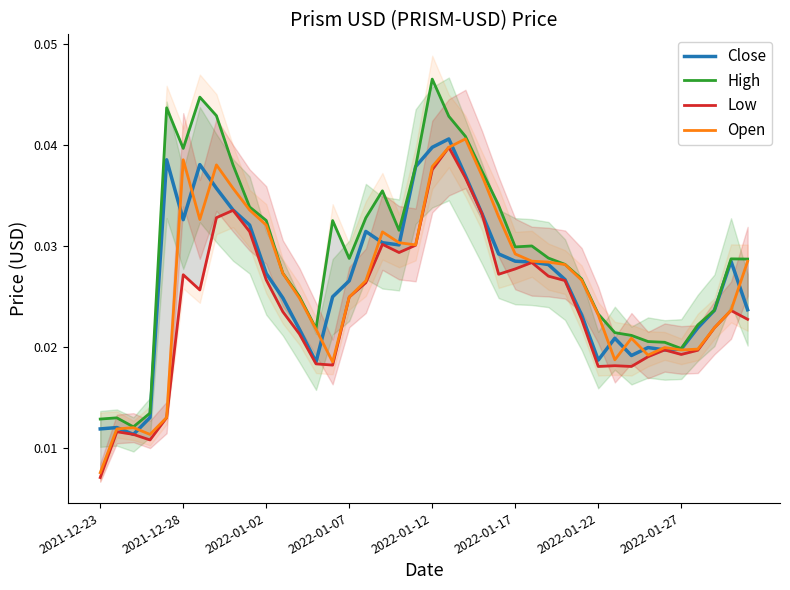

The value of Open at 2022-01-12 is 0.1. True or false?

False